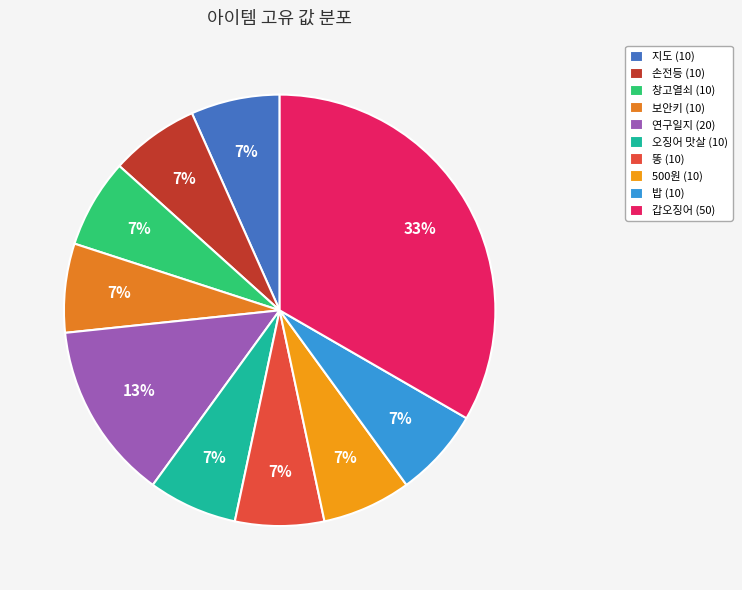

What percentage is the 손전등 slice, to the nearest percent?

7%